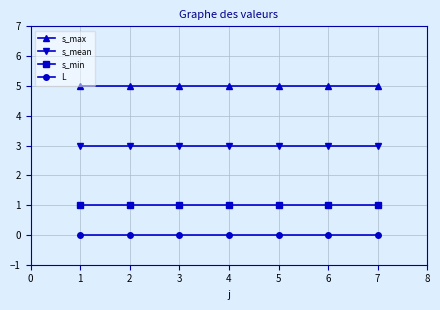

At how many categories does at least one series exceed 4?

7